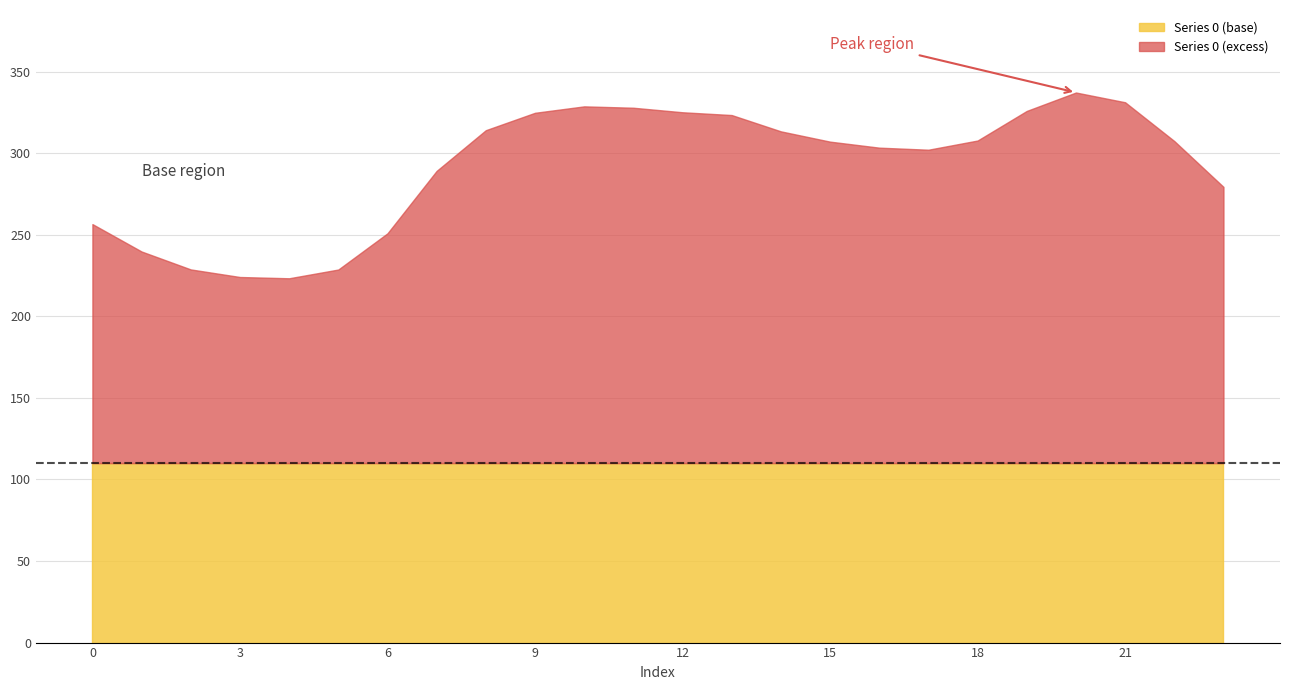

What is the total value across all series at 21?

331.2